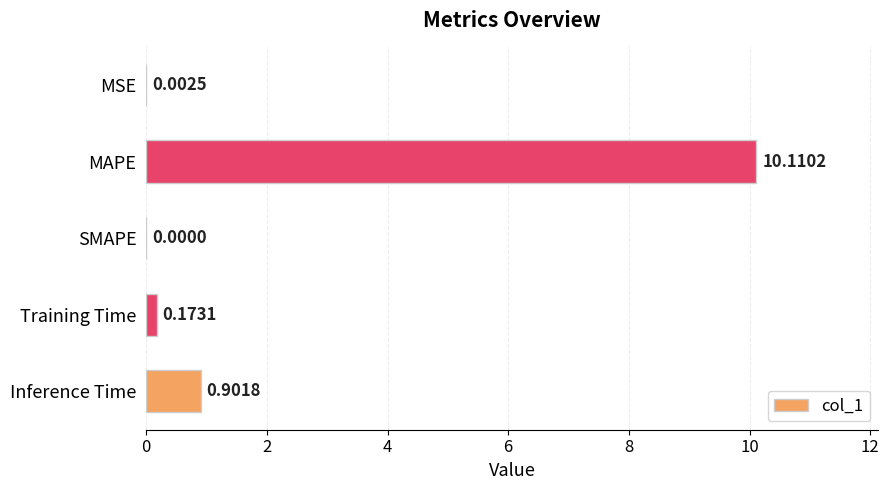

At which label is the value closest to 5?

Inference Time